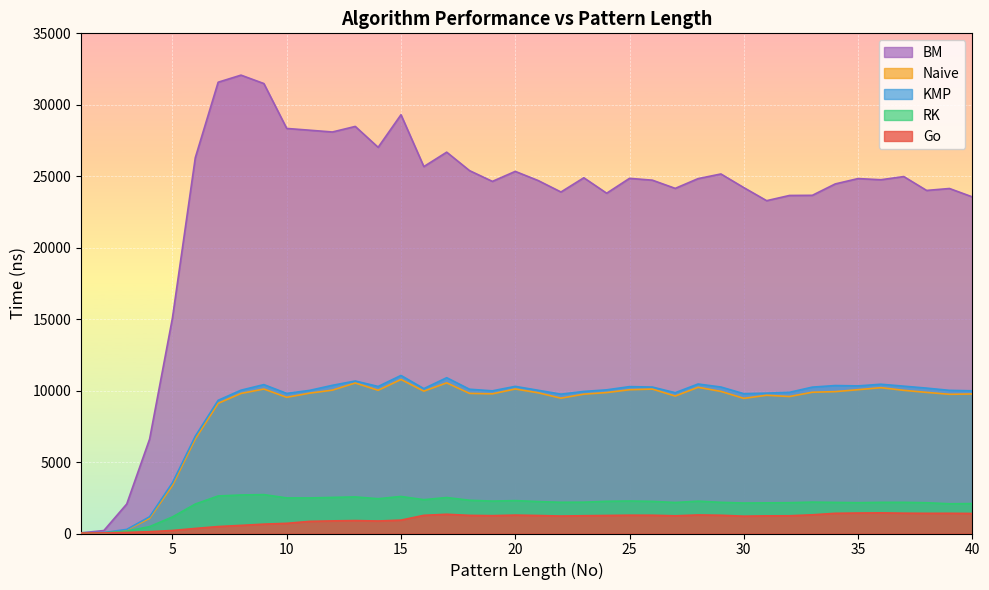

Which series has the largest total across all categories?

BM